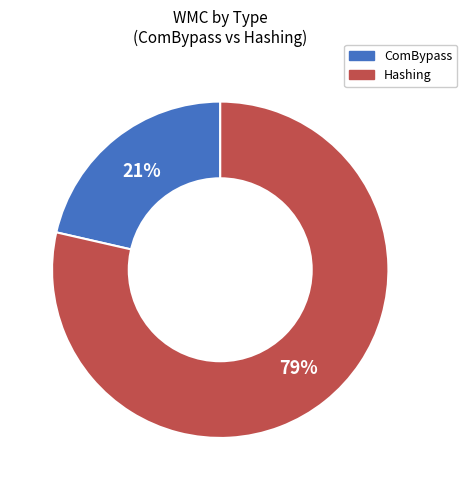

How many slices are in this pie chart?

2